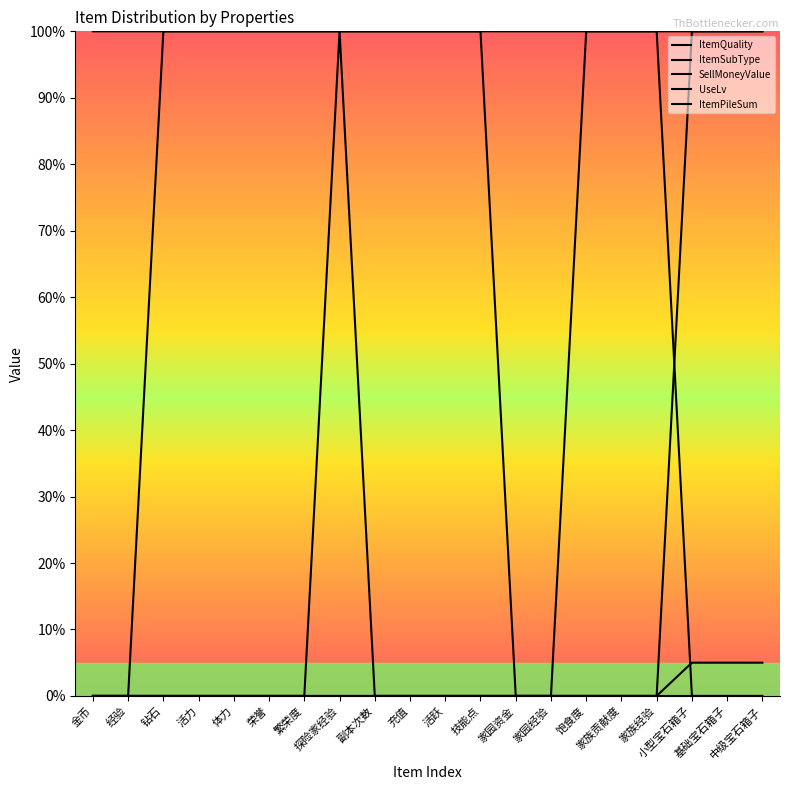

Does the chart have visible grid lines?

No